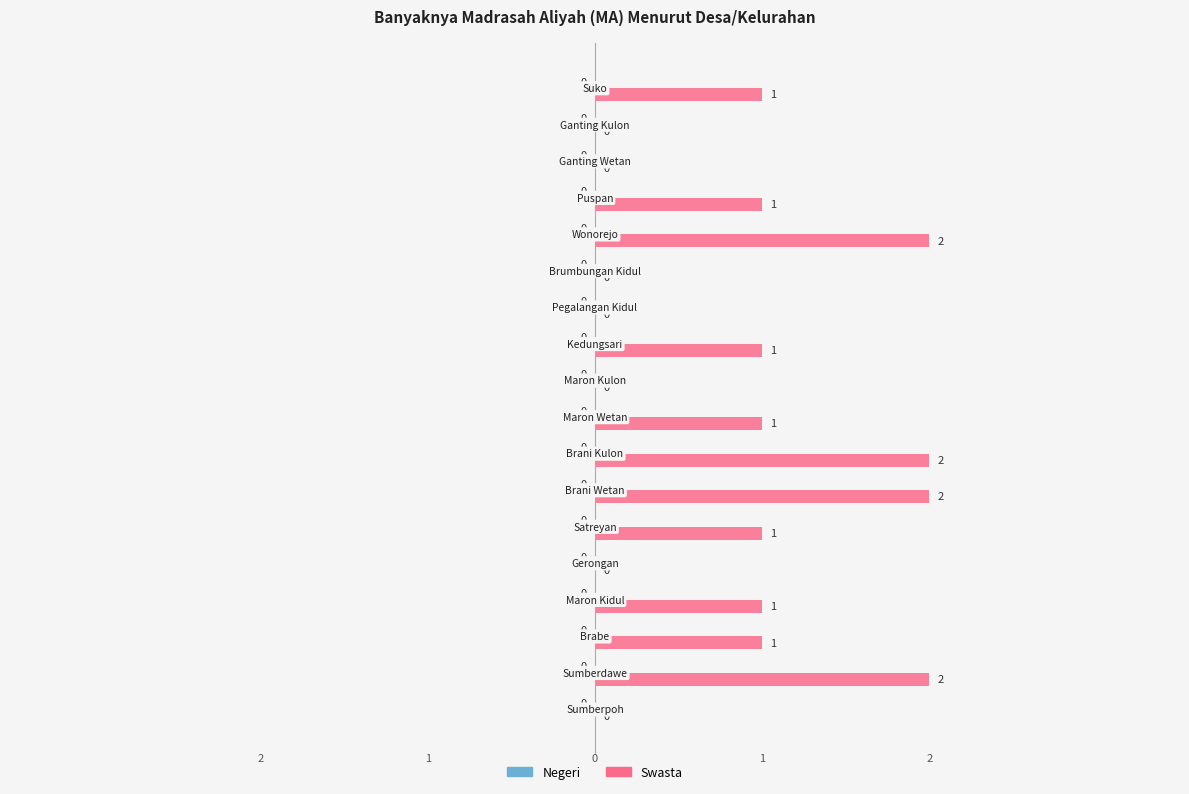

Are the bars horizontal?

Yes